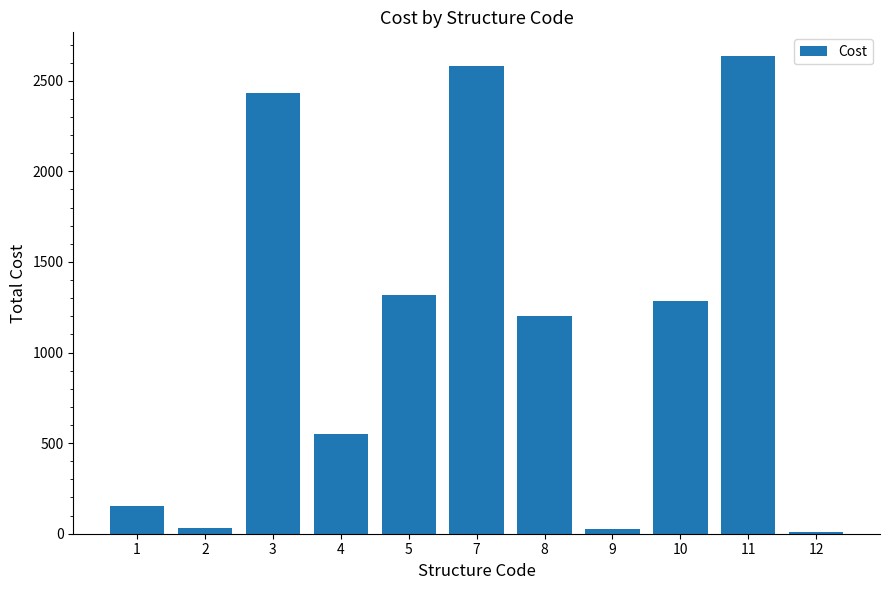

What is the change in value from 2 to 4?

+517.5